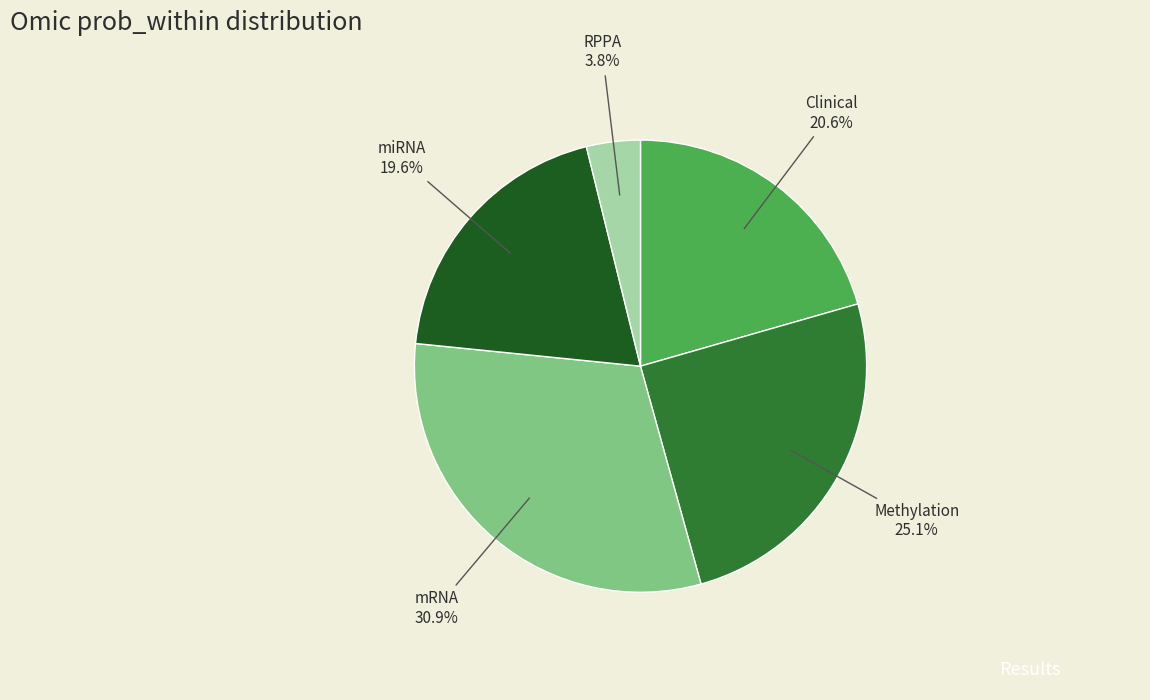

To the nearest percent, what is the average slice percentage?

20%